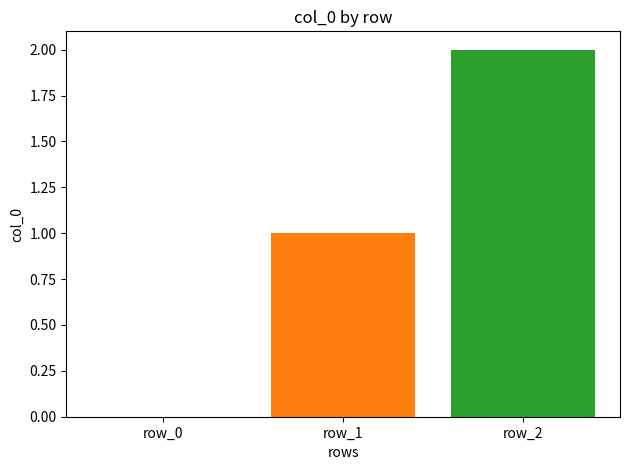

Count the number of data series in this chart.

2